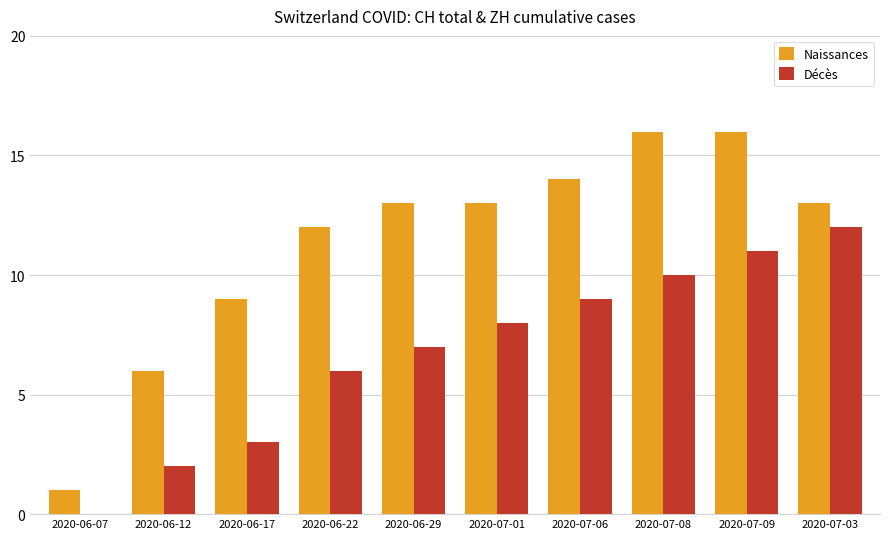

Which series changed the most between 2020-07-01 and 2020-07-08?

Naissances